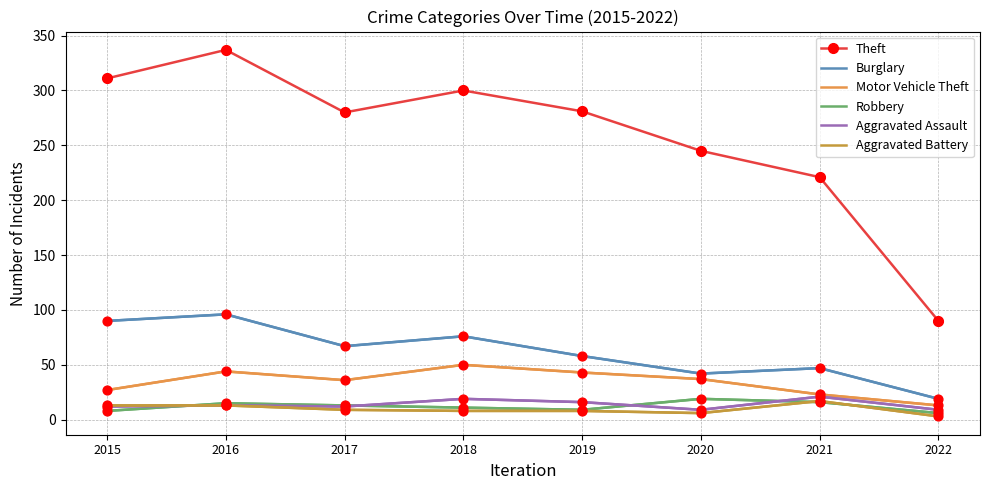

Is the value of Motor Vehicle Theft at 2017 greater than the value of Robbery at 2022?

Yes